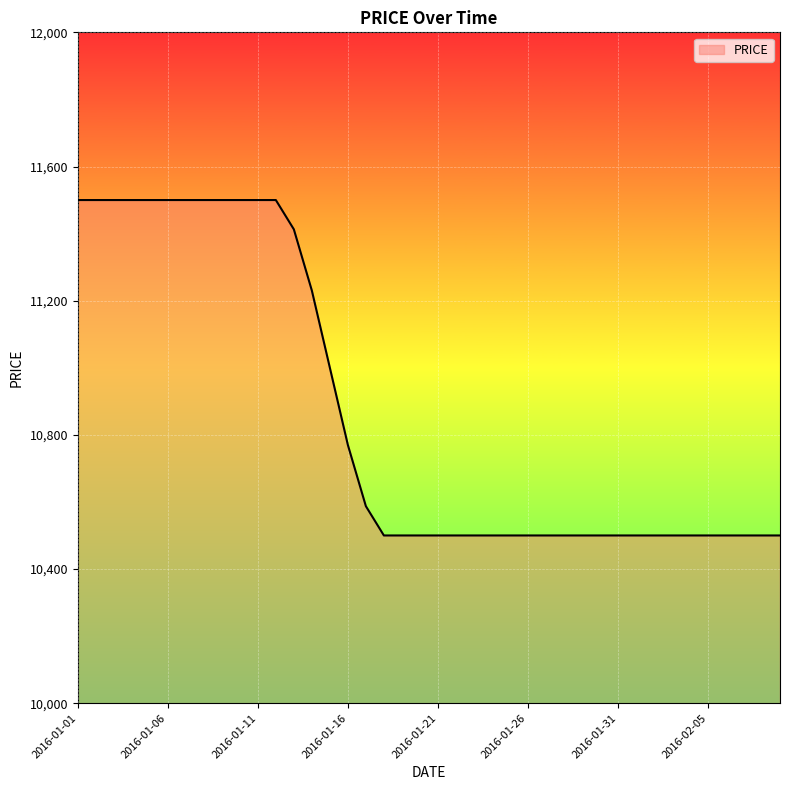

Does the chart display data point markers on the line(s)?

No